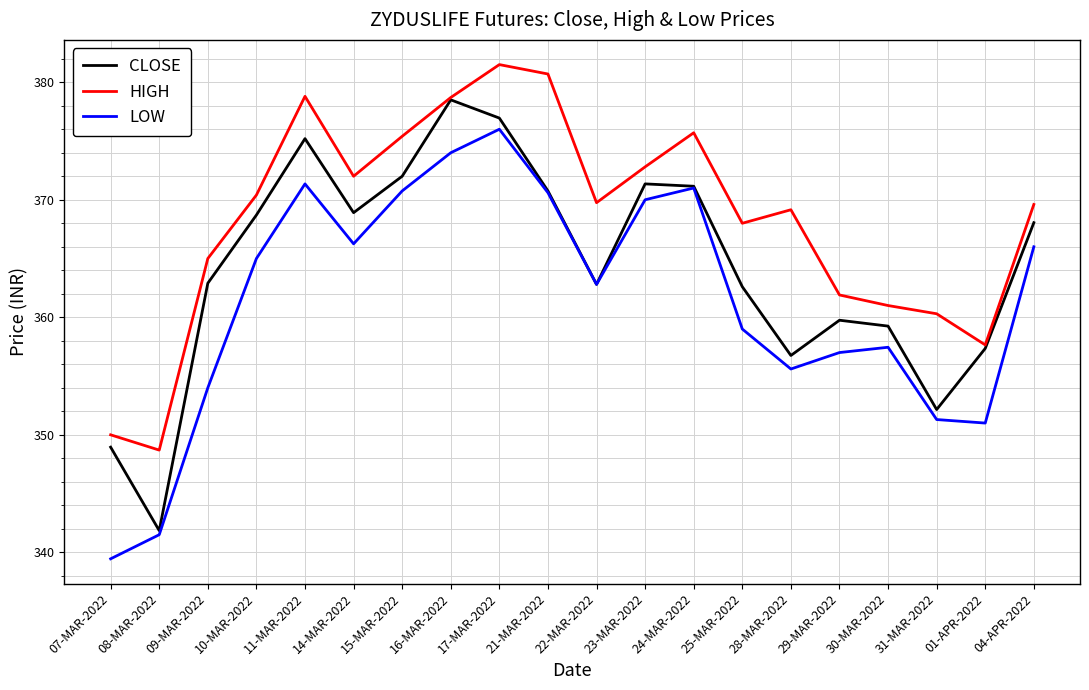

Which series changed the most between 11-MAR-2022 and 31-MAR-2022?

CLOSE